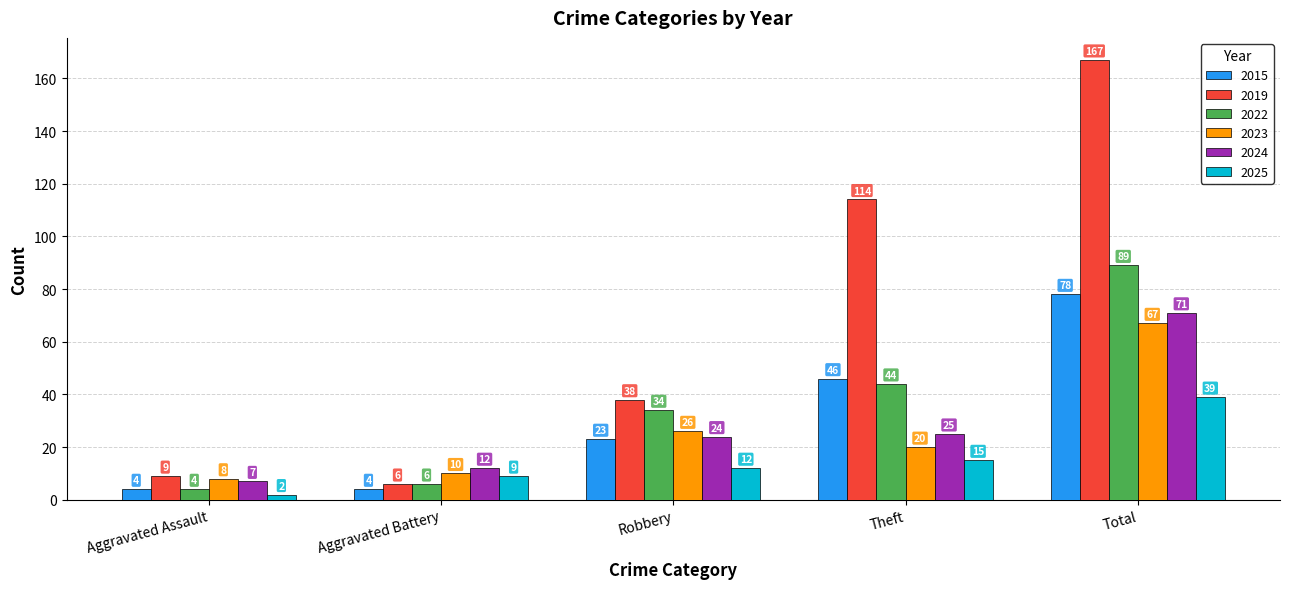

What is the average value of the 2024 series?

28